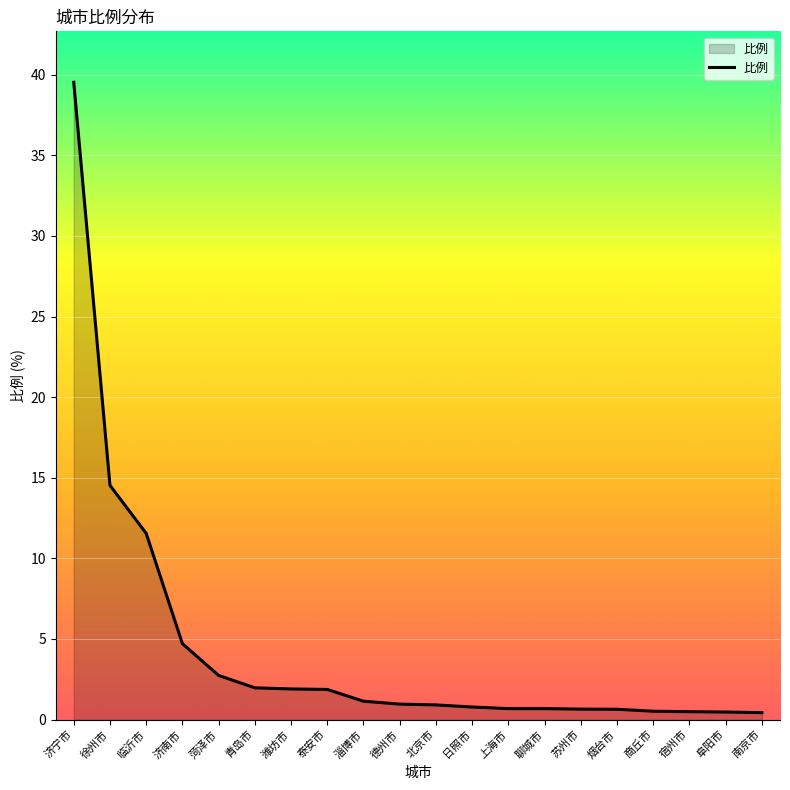

The value at 济南市 is 6.4. True or false?

False